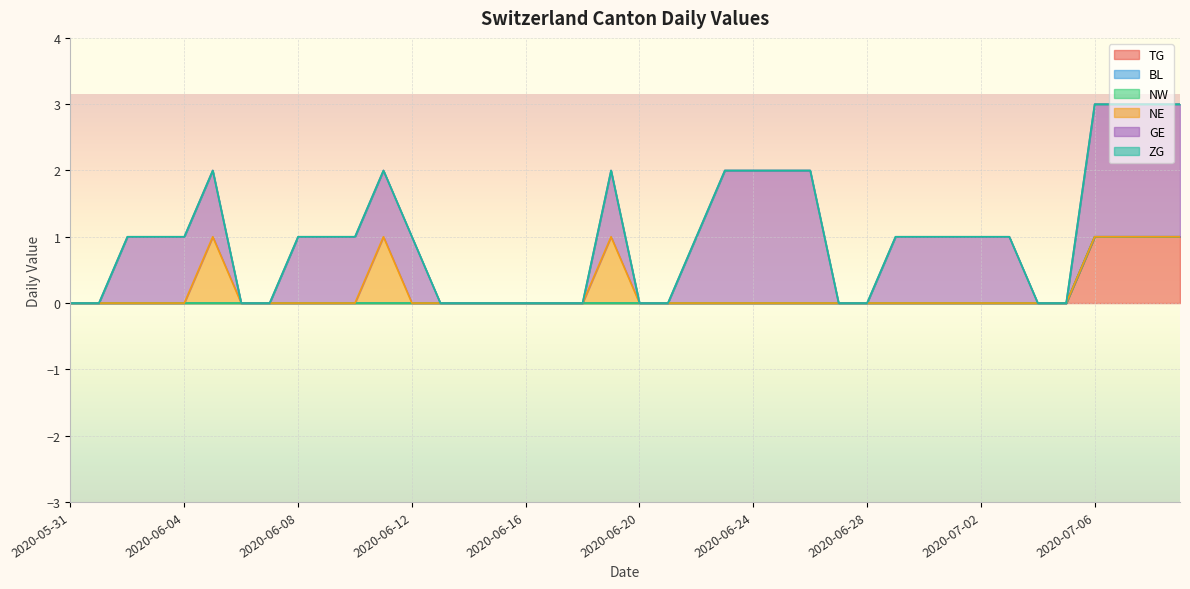

Which series has the widest spread of values?

GE